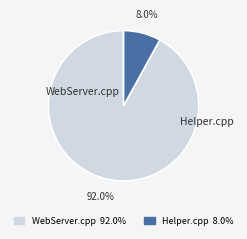

What is the majority slice?

WebServer.cpp